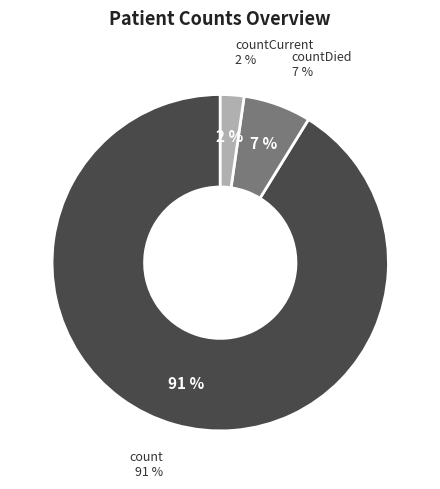

To the nearest percent, what is the combined percentage of countDied and count?

98%